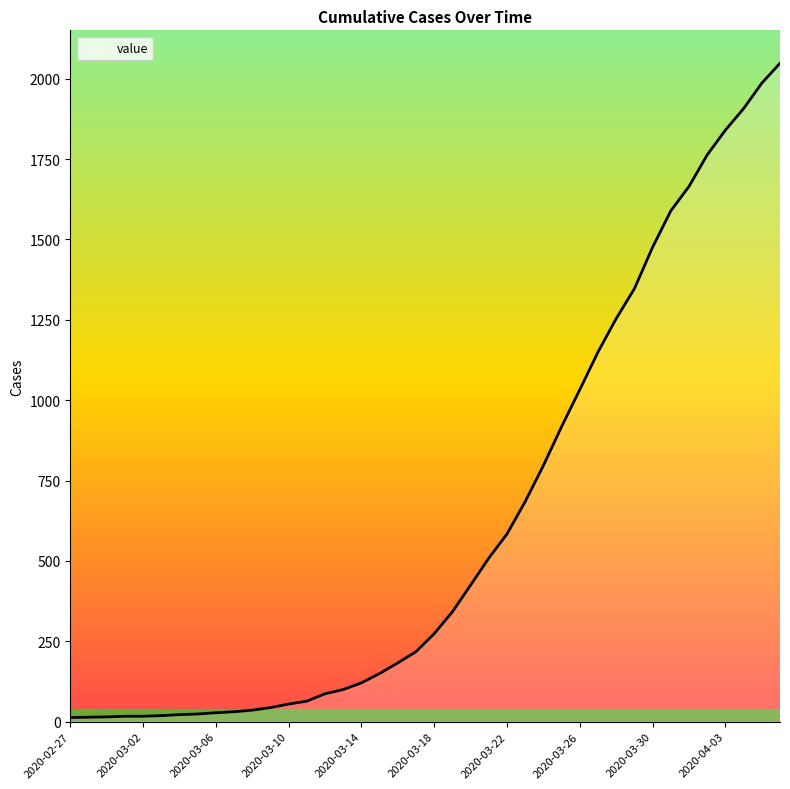

What is the difference between the maximum and minimum values?

2035